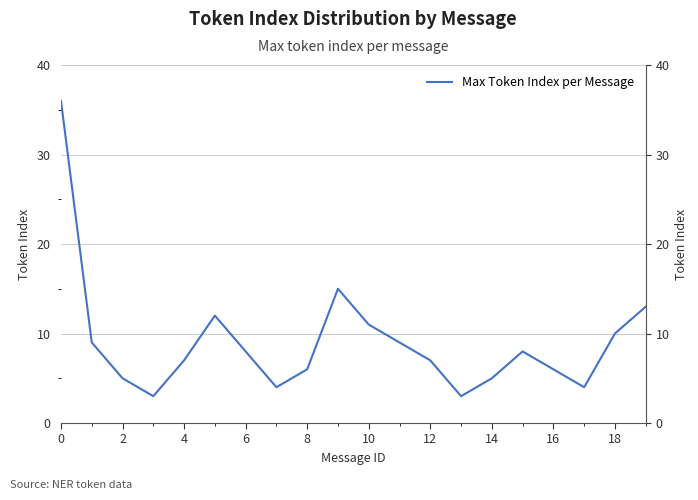

Between 10 and 18, which is larger?

10